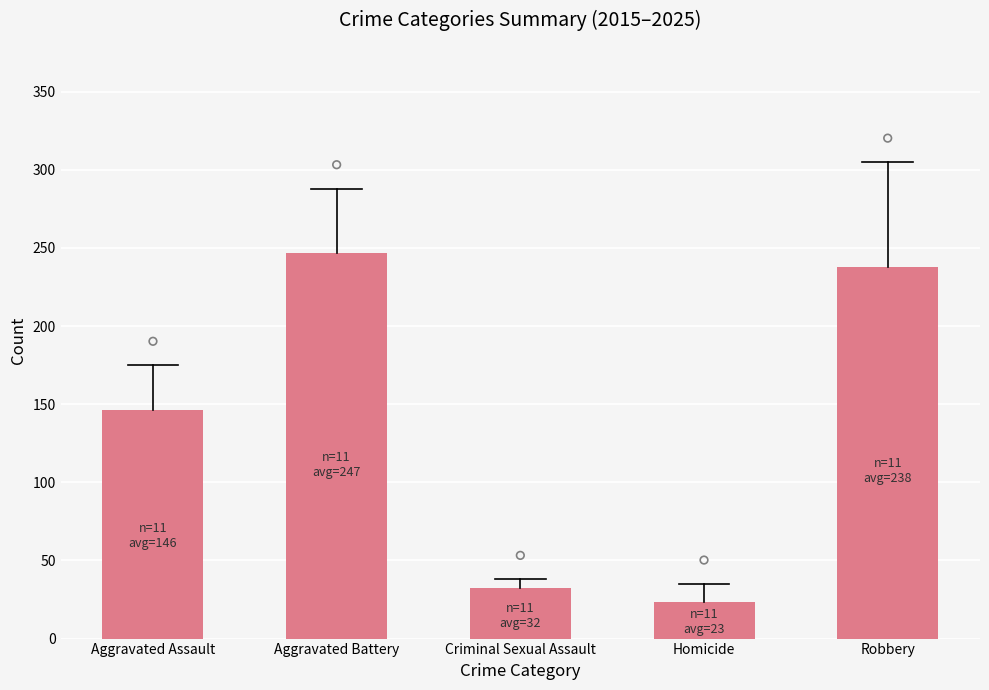

What is the change in value from Aggravated Assault to Homicide?

-123.2